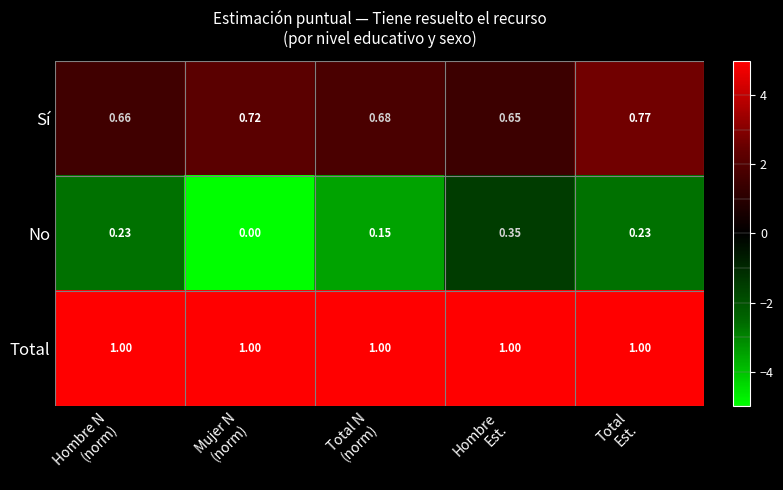

Which series has the widest spread of values?

No